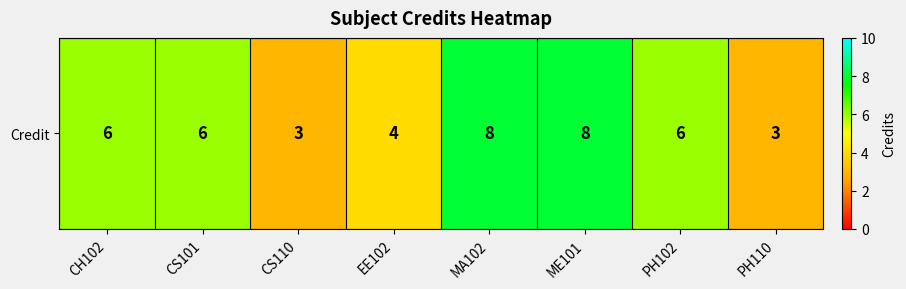

At which category does the chart reach its peak across all series?

MA102